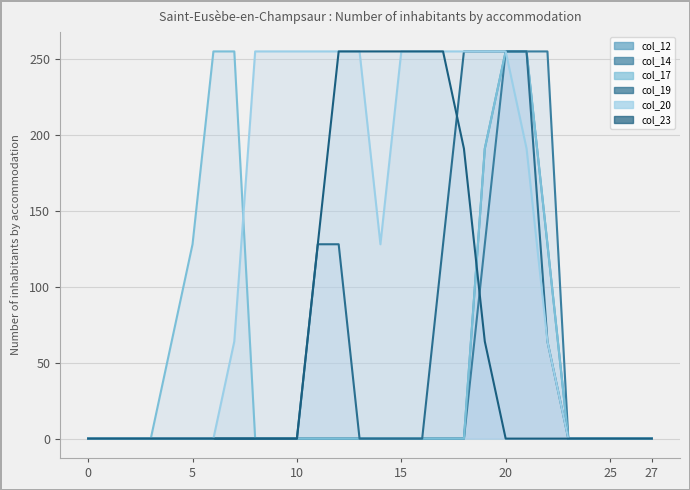

True or false: col_12 and col_19 intersect in this chart.

False